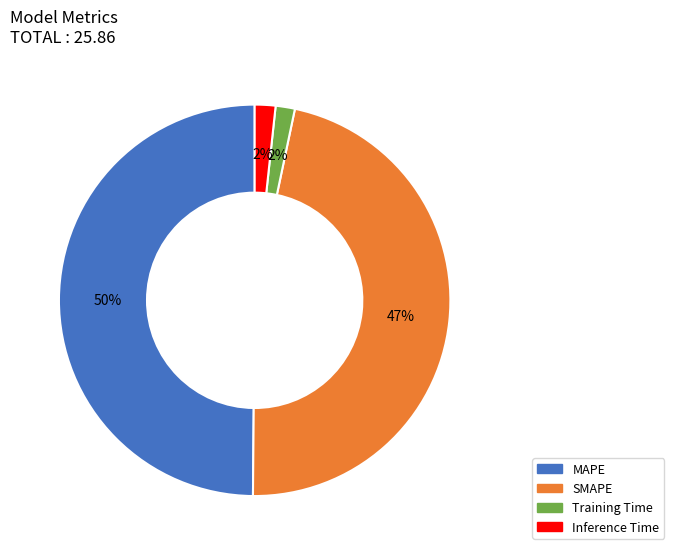

Count the number of slices in the pie.

4